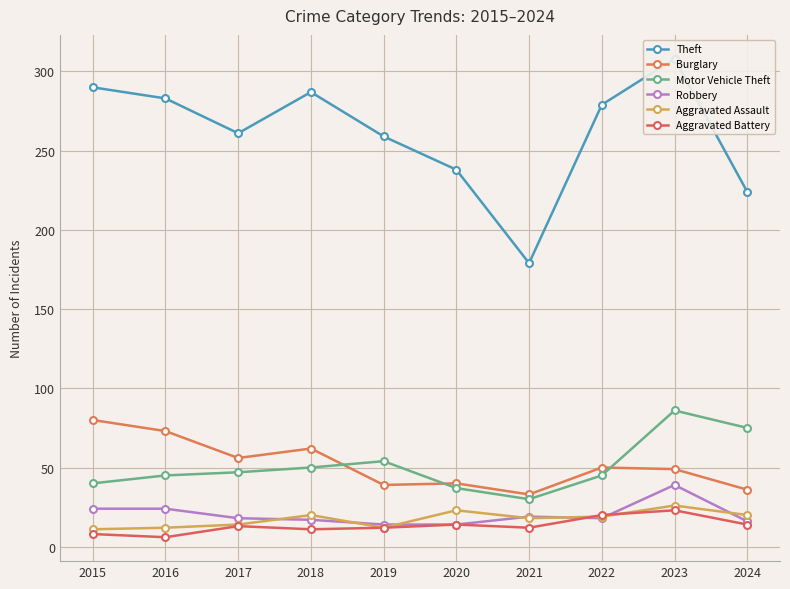

Rank the series by their maximum value, from lowest to highest.

Aggravated Battery, Aggravated Assault, Robbery, Burglary, Motor Vehicle Theft, Theft